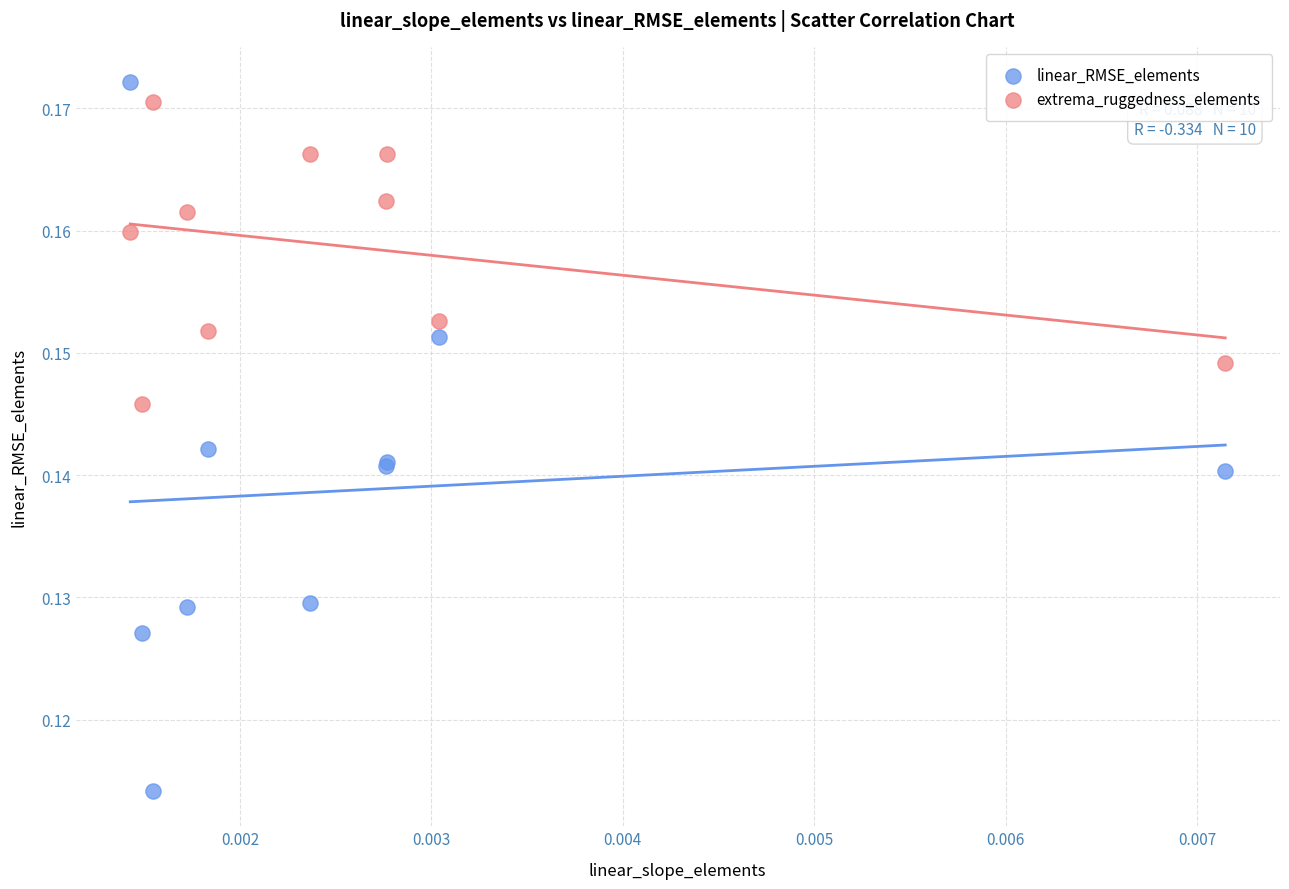

Which series contains the highest Y value?

linear_RMSE_elements